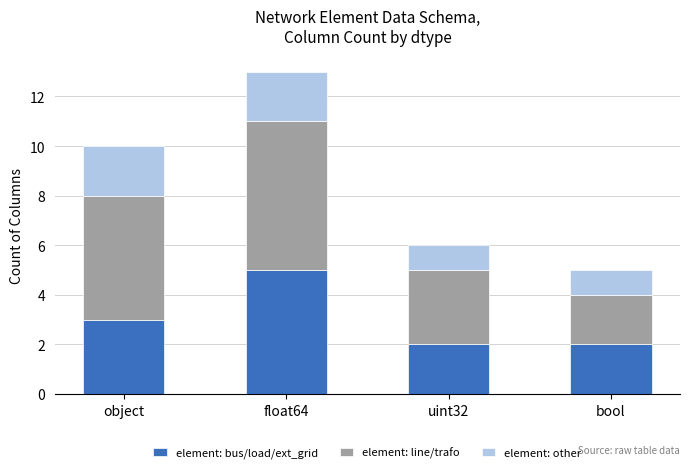

What is the total value across all series at uint32?

6